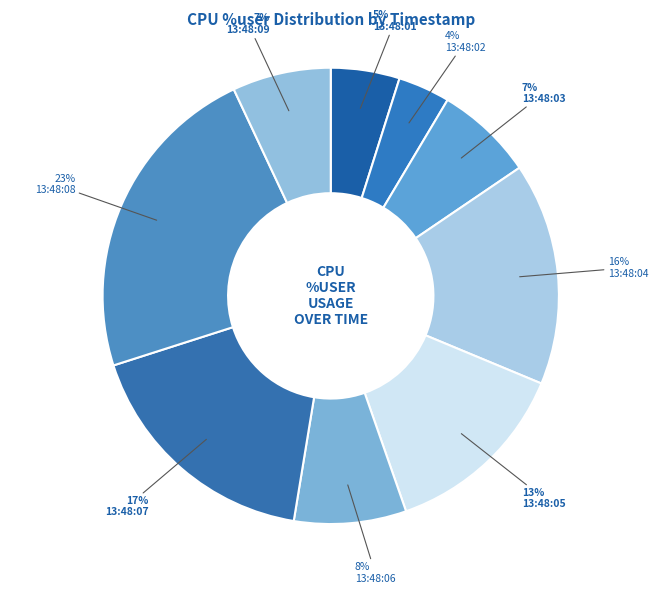

Which has a higher value, 13:48:02 or 13:48:03?

13:48:03